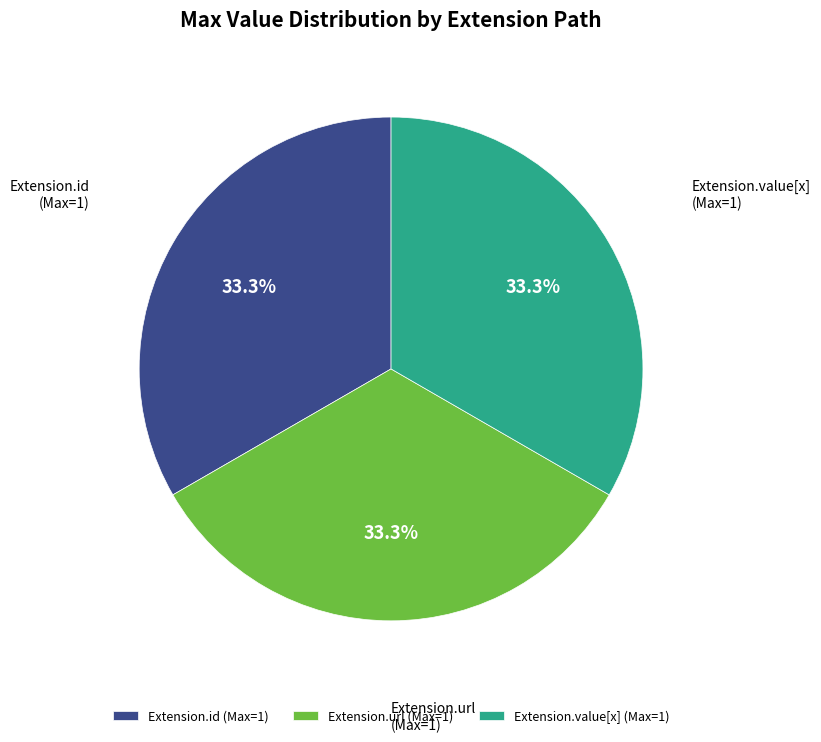

What is the ratio of the value at Extension.id (Max=1) to the value at Extension.value[x] (Max=1)?

1.0